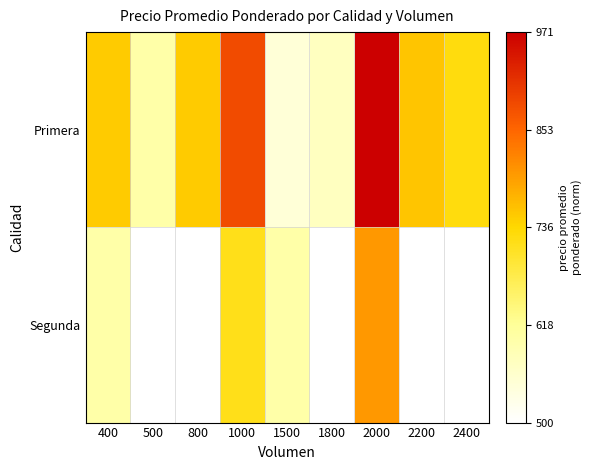

The value of Primera at 1000 is 0.4. True or false?

False